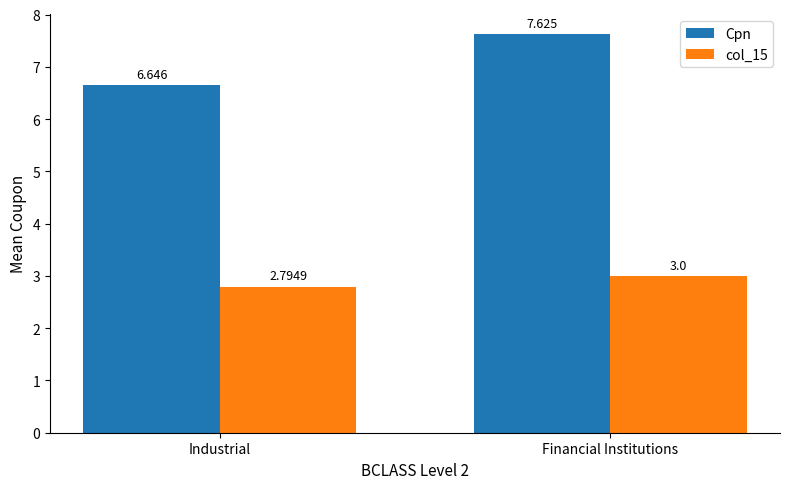

Which category has the lowest value in the col_15 series?

Industrial